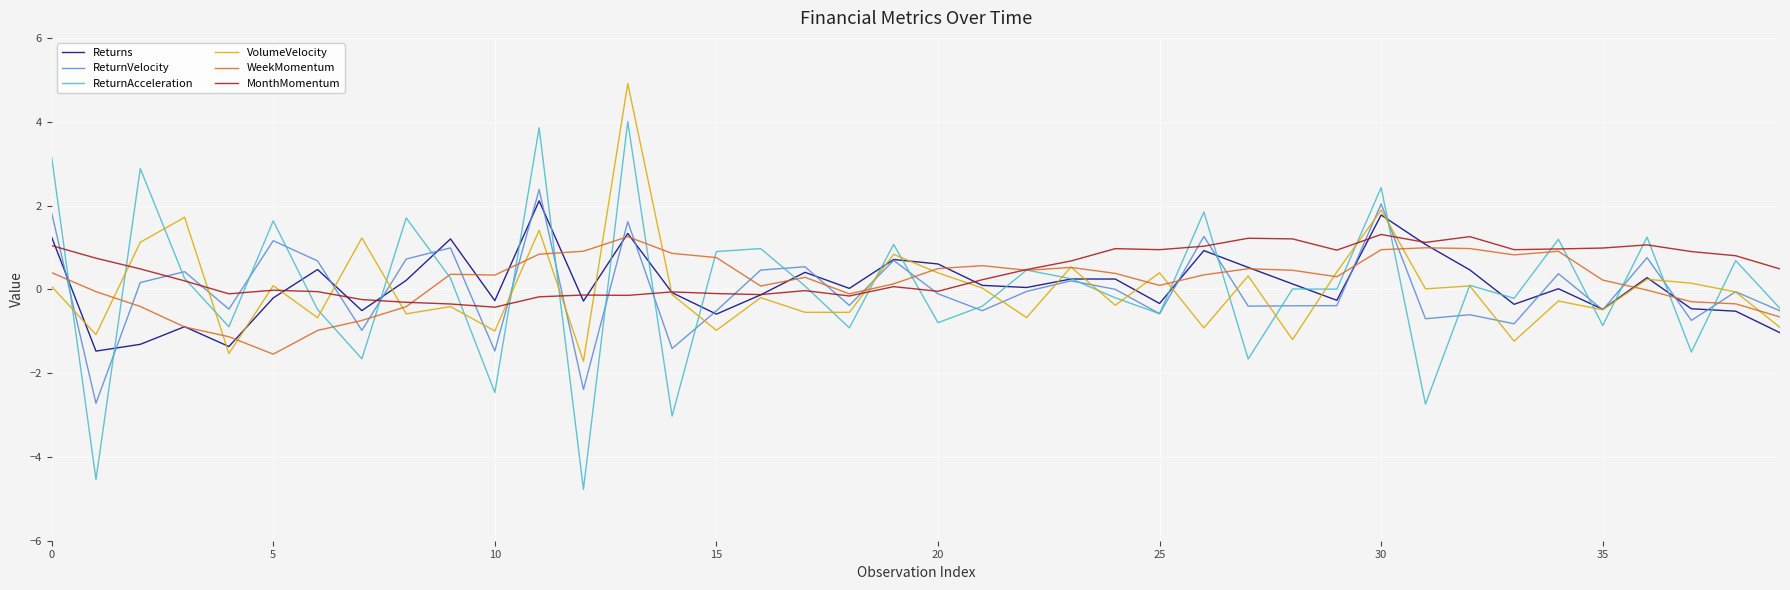

Which series has the largest range (max minus min)?

ReturnAcceleration